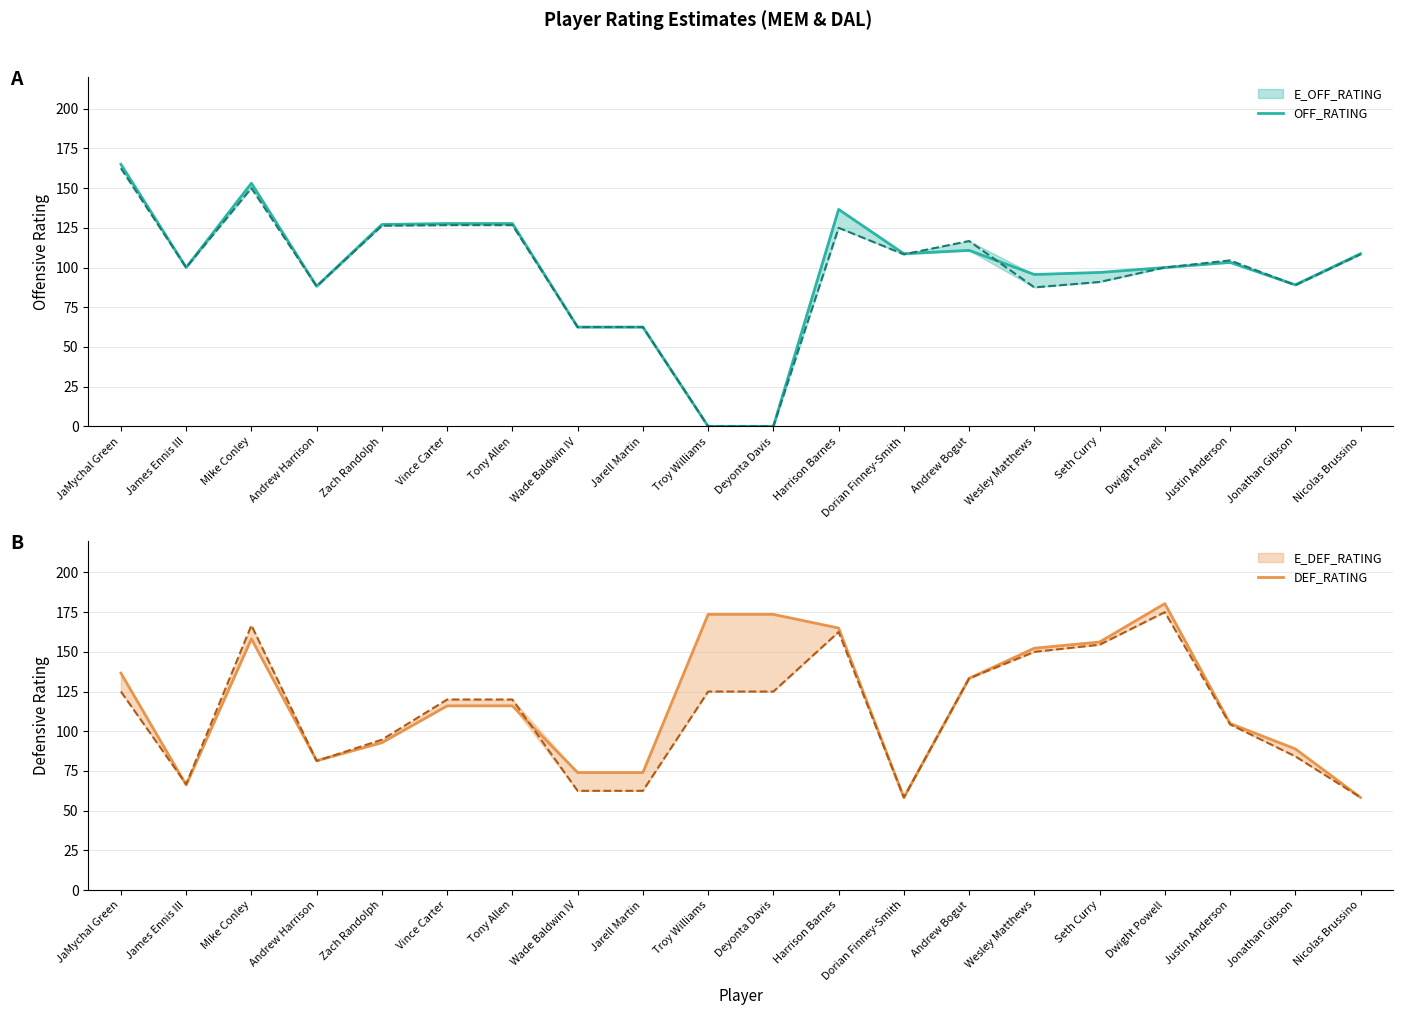

At which category does DEF_RATING reach its first local peak?

Mike Conley